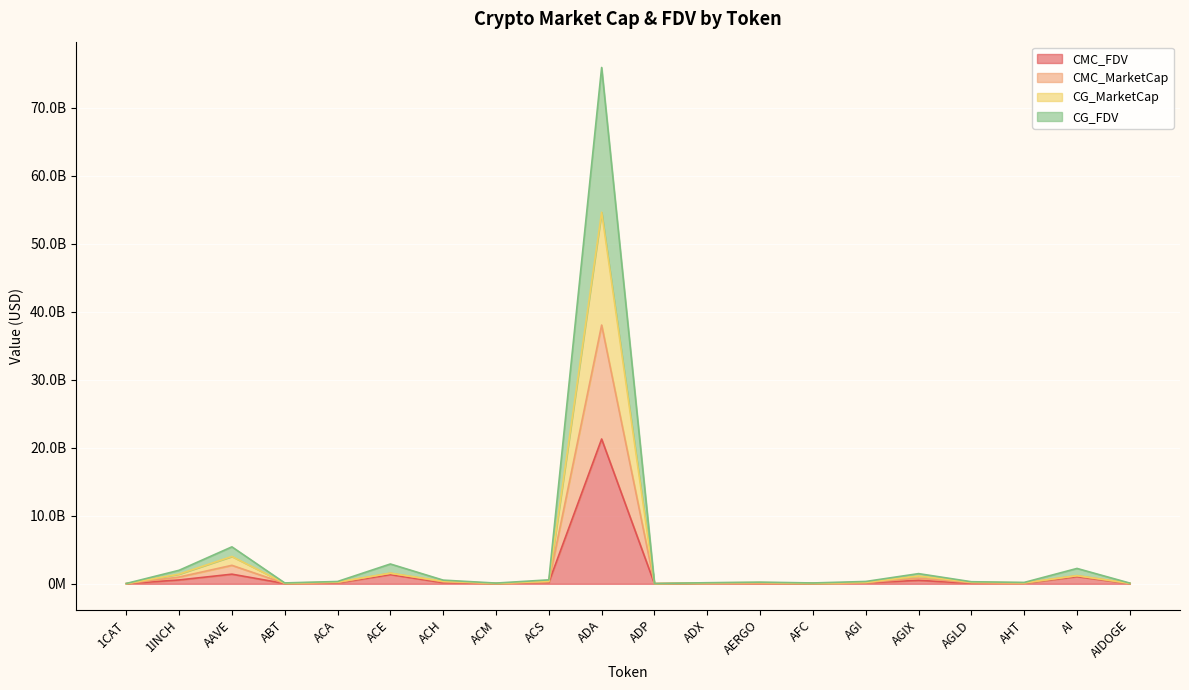

What is the sum of all CMC_FDV values?

27354038949.9